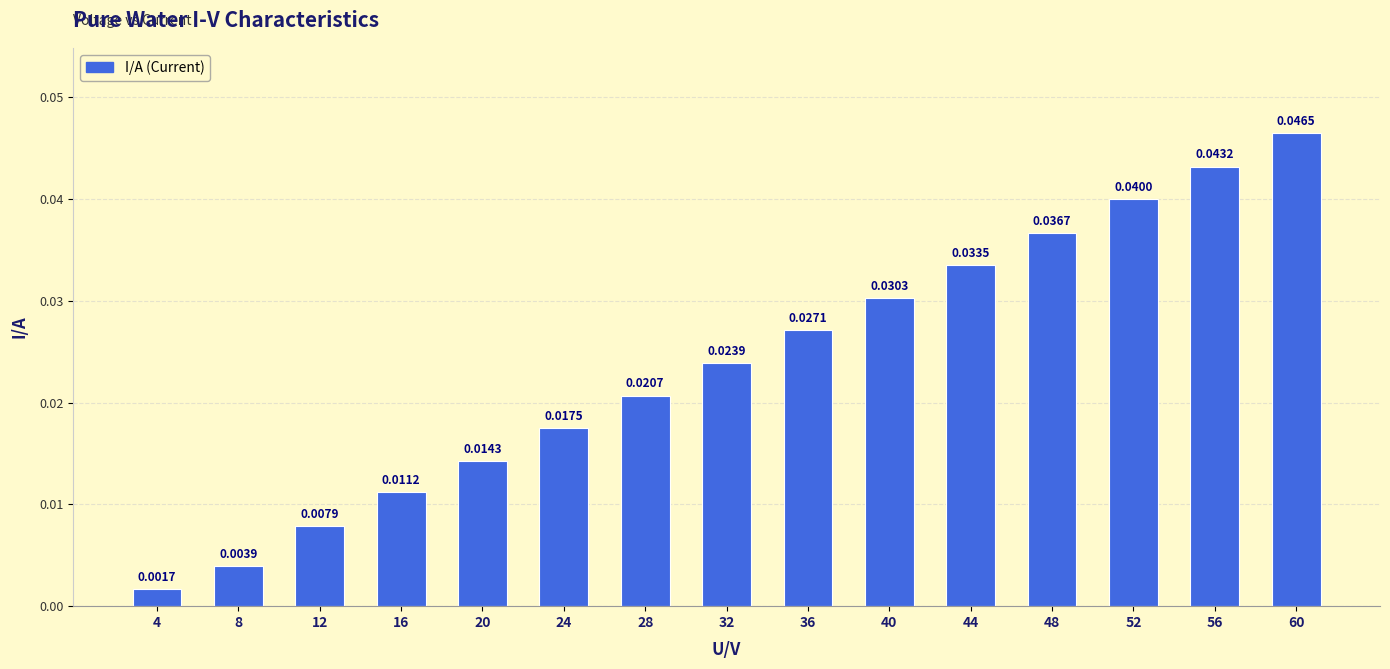

Where is the data nearest to the value 0?

4